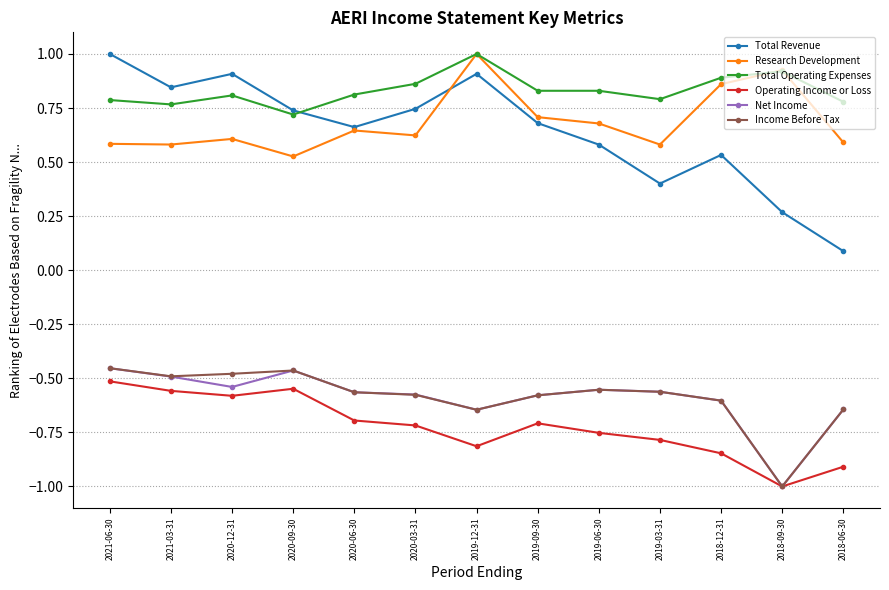

Is it true that Total Operating Expenses equals 0.9 at 2018-09-30?

True